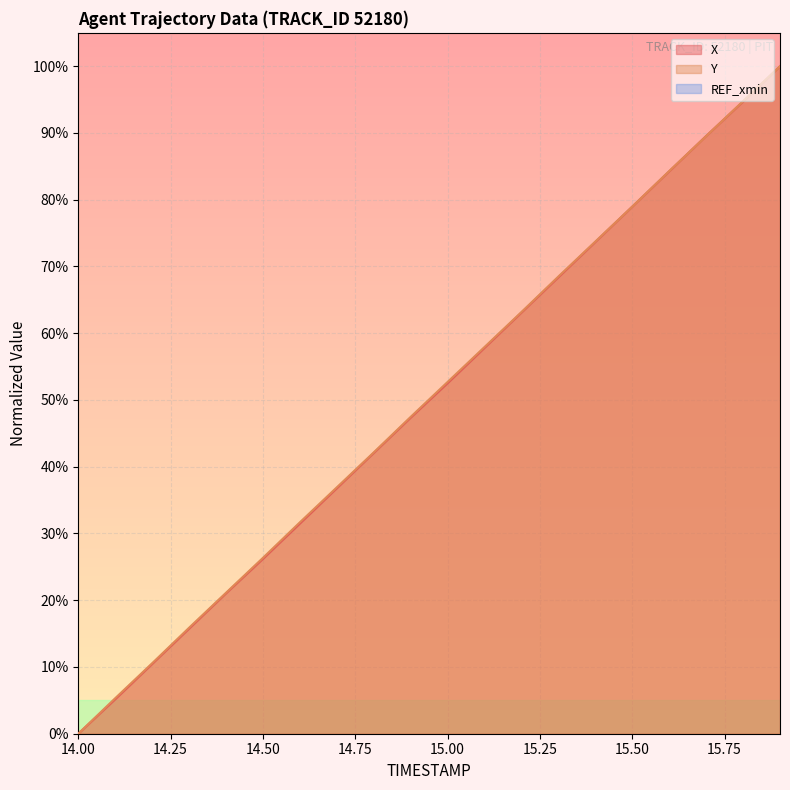

Reading left to right, what are all the values shown in this chart?

X: 14.0=0.0	14.1=5.2	14.2=10.5	14.3=15.7	14.4=21.0	14.5=26.2	14.6=31.5	14.7=36.8	14.8=42.1	14.9=47.4	15.0=52.5	15.1=57.8	15.2=63.1	15.3=68.4	15.4=73.7	15.5=79.0	15.6=84.3	15.7=89.5	15.8=94.7	15.9=100.0
Y: 14.0=0.0	14.1=5.3	14.2=10.6	14.3=15.9	14.4=21.1	14.5=26.4	14.6=31.7	14.7=36.9	14.8=42.1	14.9=47.5	15.0=52.7	15.1=57.9	15.2=63.2	15.3=68.5	15.4=73.7	15.5=79.0	15.6=84.3	15.7=89.5	15.8=94.8	15.9=100.0